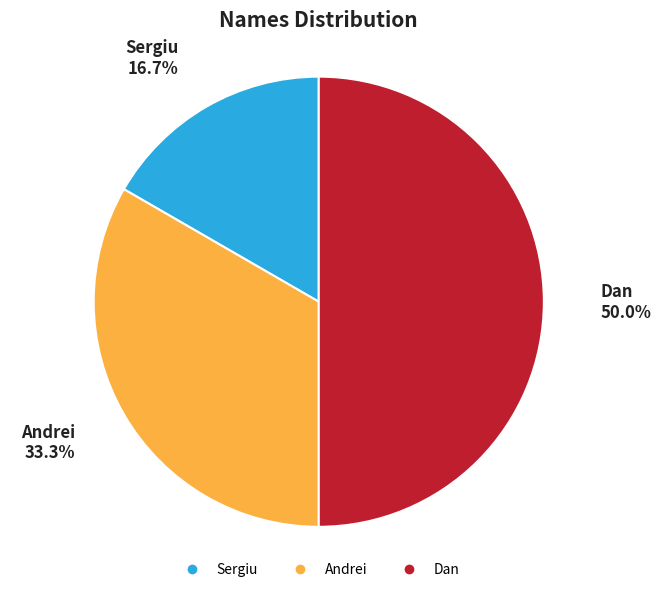

Rank the categories by value from lowest to highest.

Sergiu, Andrei, Dan